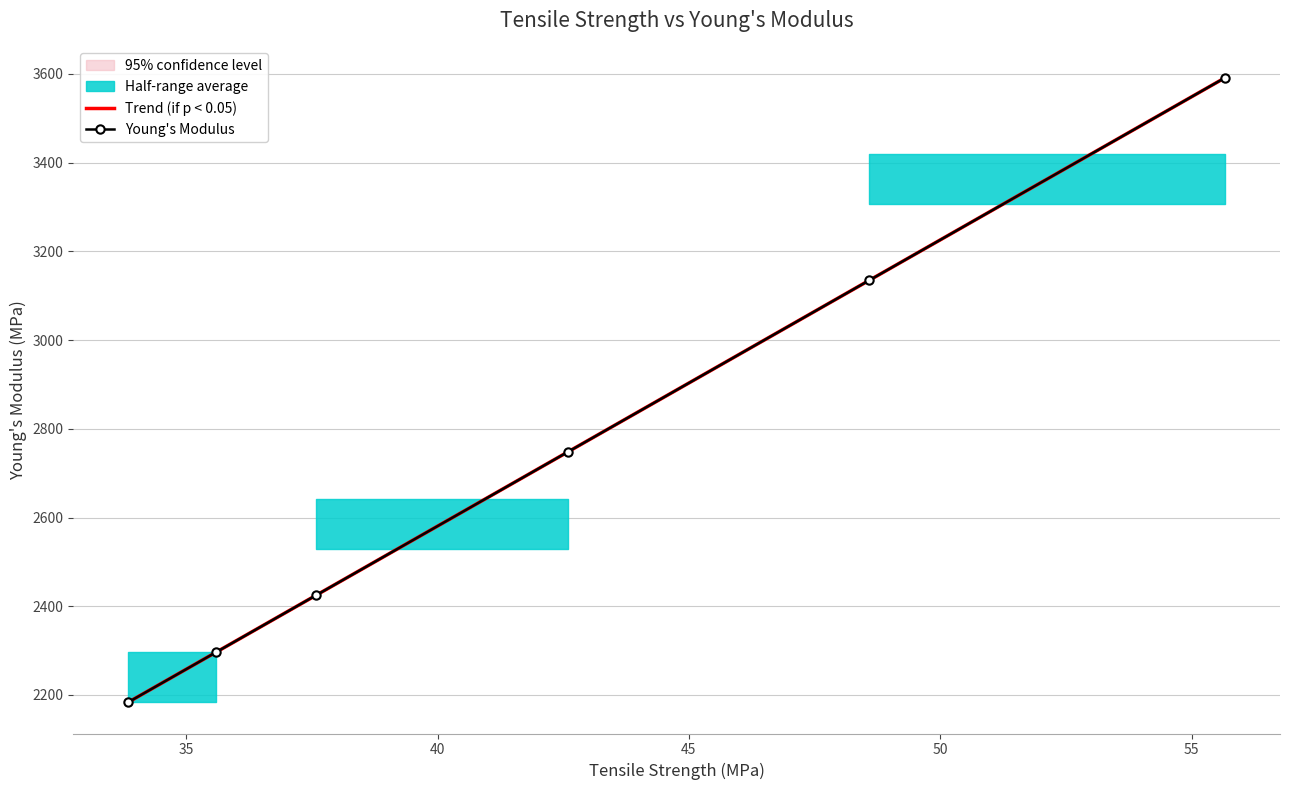

What is the lowest value of the Young's Modulus series?

2183.8